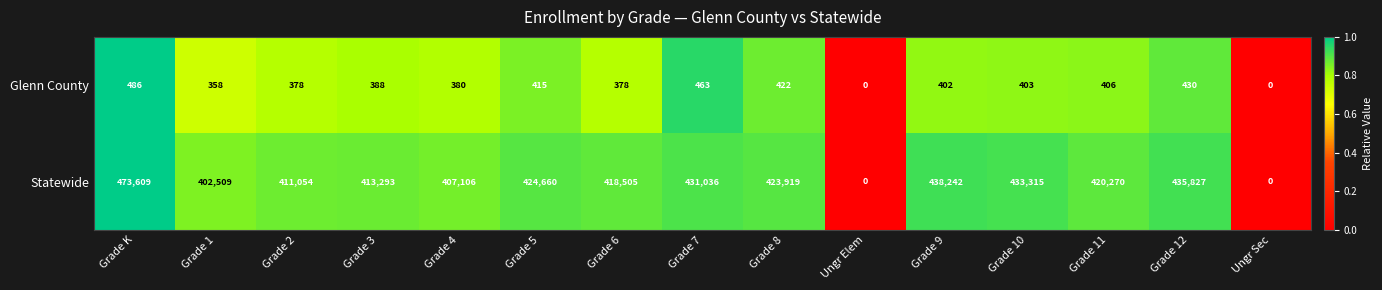

At which category is the sum across all series the highest?

Grade K